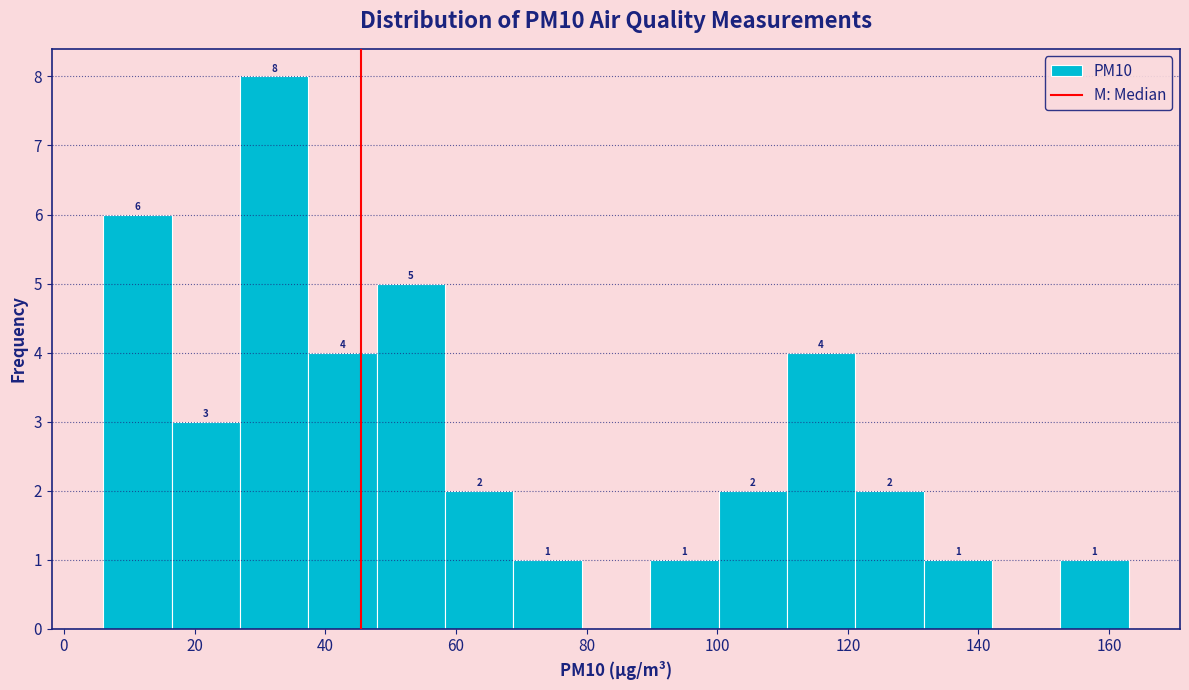

Which range on the x-axis has the tallest bar?

26 to 38